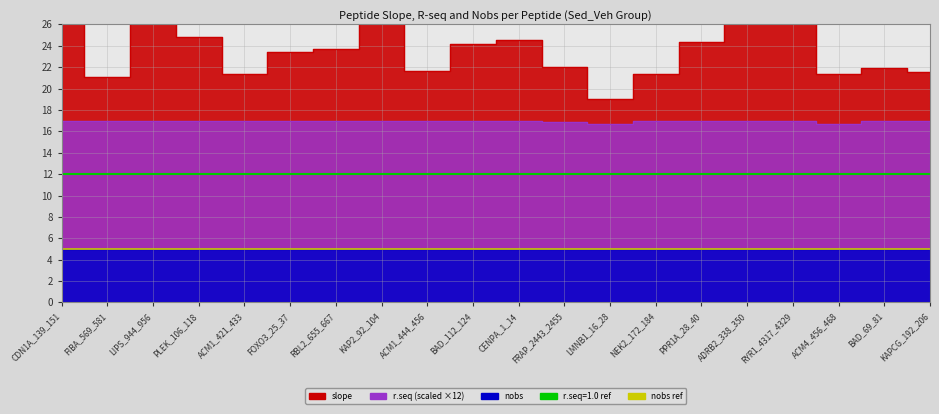

What is the value of the slope point at the 20th from the left?

21.6